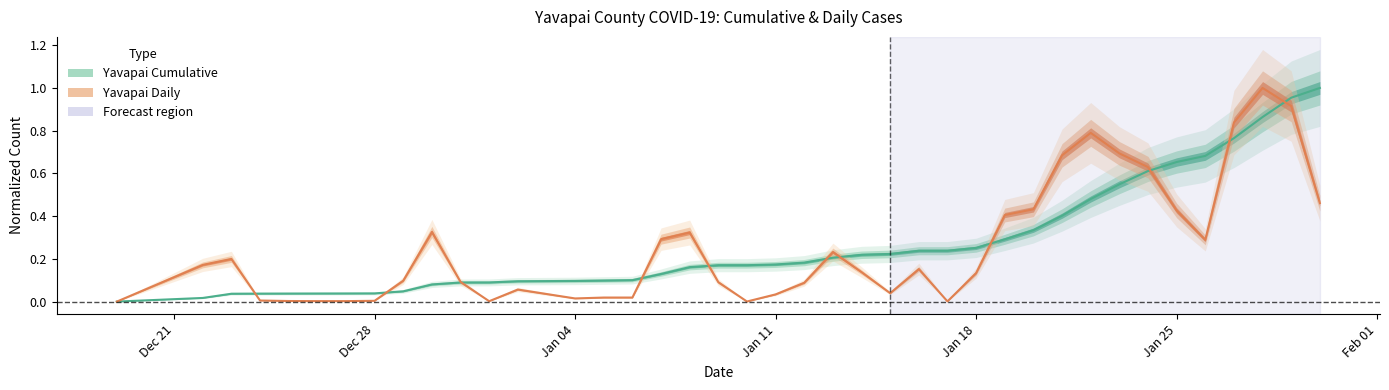

Reading left to right, transcribe all the data shown in this chart.

Yavapai Cumulative: 0.0	0.0	0.0	0.0	0.0	0.0	0.0	0.0	0.0	0.1	0.1	0.1	0.1	0.1	0.1	0.1	0.1	0.2	0.2	0.2	0.2	0.2	0.2	0.2	0.2	0.2	0.2	0.3	0.3	0.3	0.4	0.5	0.5	0.6	0.7	0.7	0.8	0.9	1.0	1.0
Yavapai Daily: 0.0	0.2	0.2	0.0	0.0	0.0	0.0	0.0	0.1	0.3	0.1	0.0	0.1	0.0	0.0	0.0	0.3	0.3	0.1	0.0	0.0	0.1	0.2	0.1	0.0	0.2	0.0	0.1	0.4	0.4	0.7	0.8	0.7	0.6	0.4	0.3	0.8	1.0	0.9	0.5